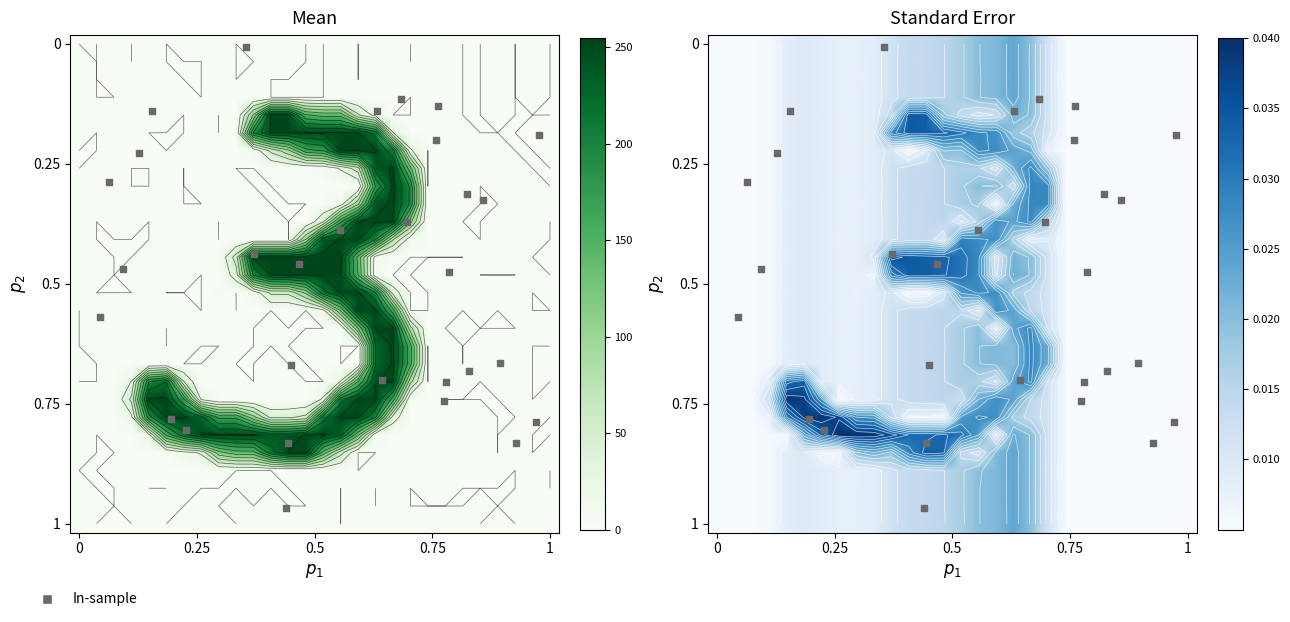

Count the number of categories in the chart.

28